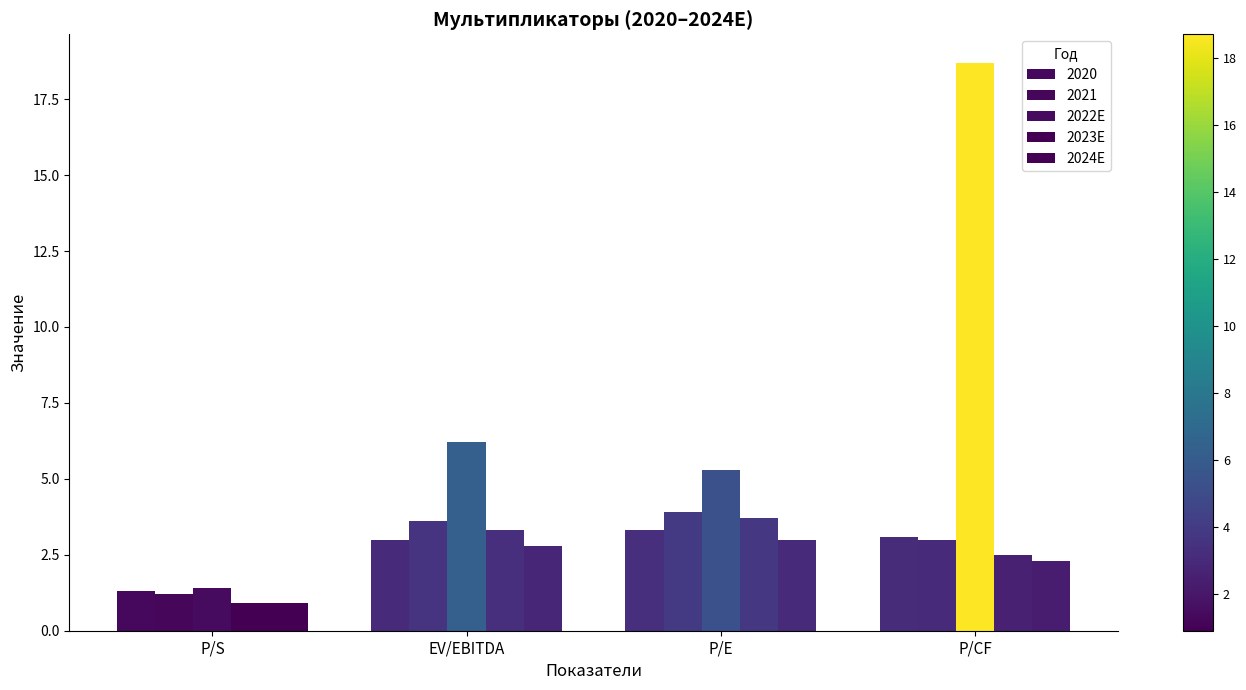

What is the label of the 3rd bar from the left?

P/E